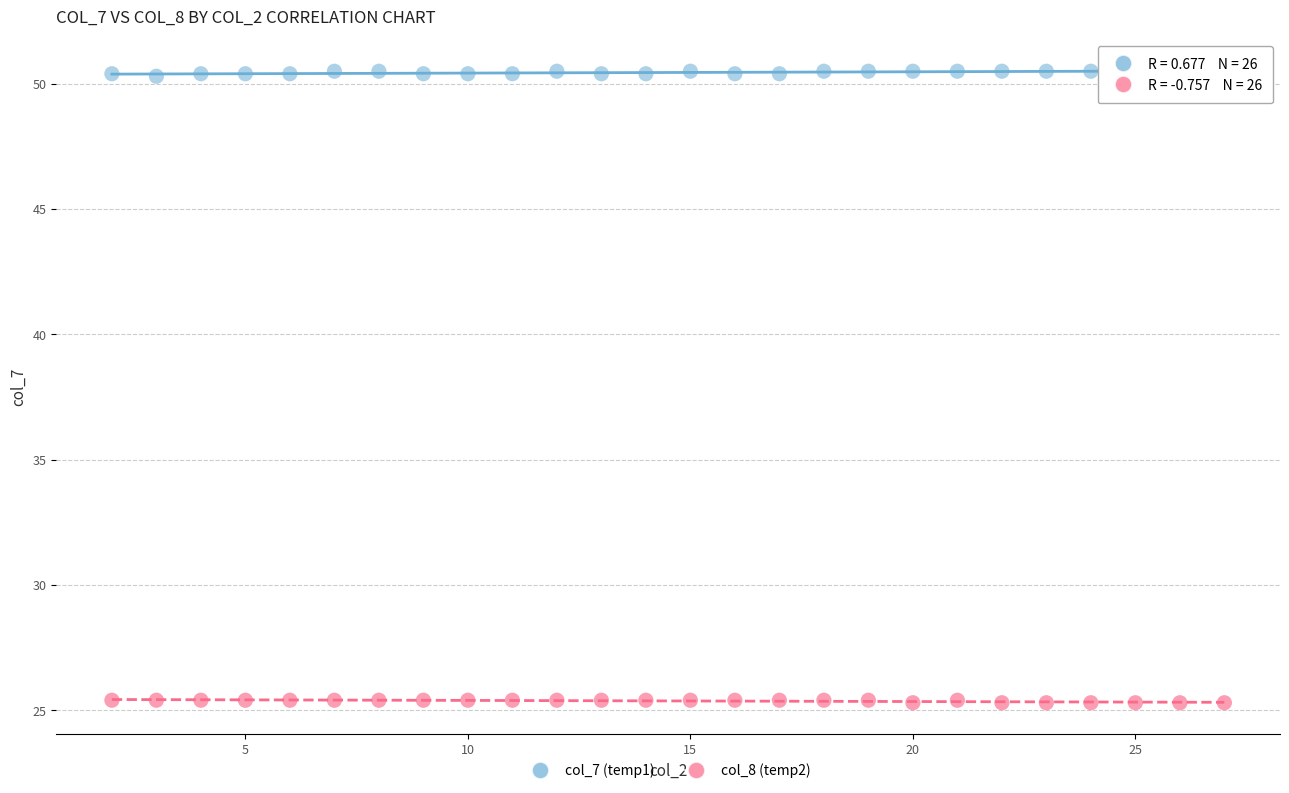

What are all the series names shown in the legend?

col_7 (temp1), col_8 (temp2)